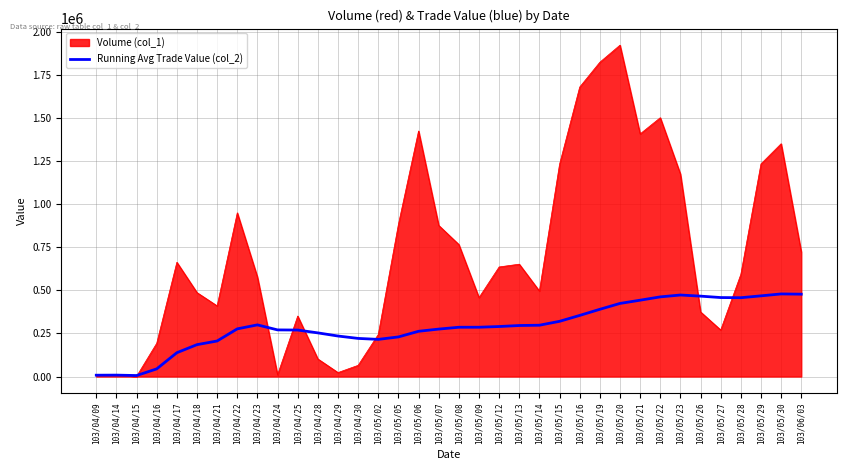

Rank the series by their maximum value, from lowest to highest.

Running Avg Trade Value (col_2), Volume (col_1)